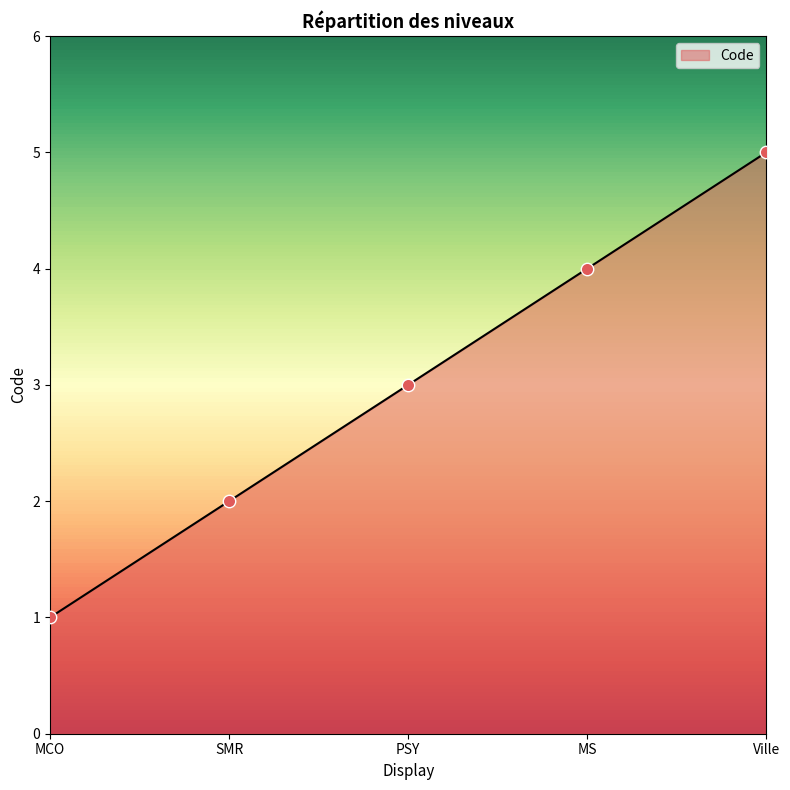

What is the ratio of the value at PSY to the value at MCO?

3.0